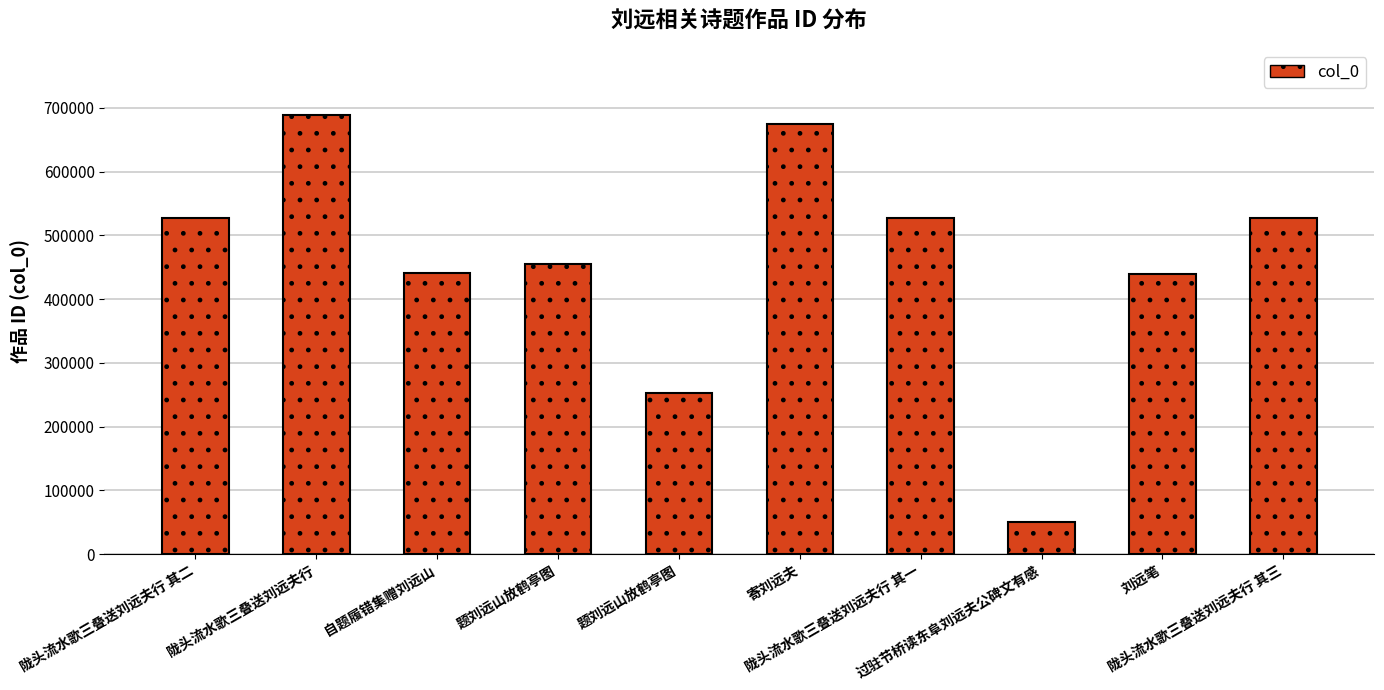

Are the bars horizontal?

No